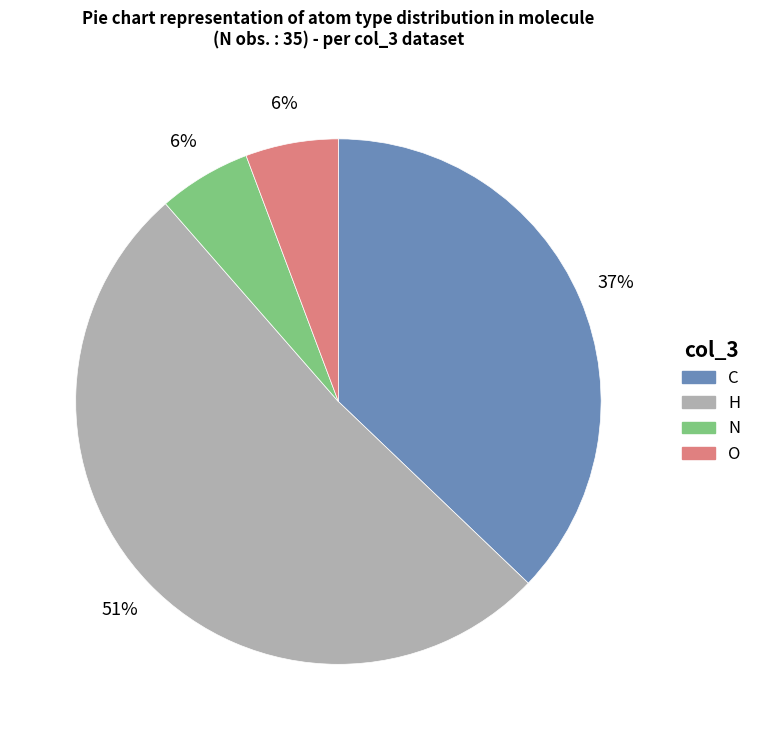

Does N represent more than half of the total?

No